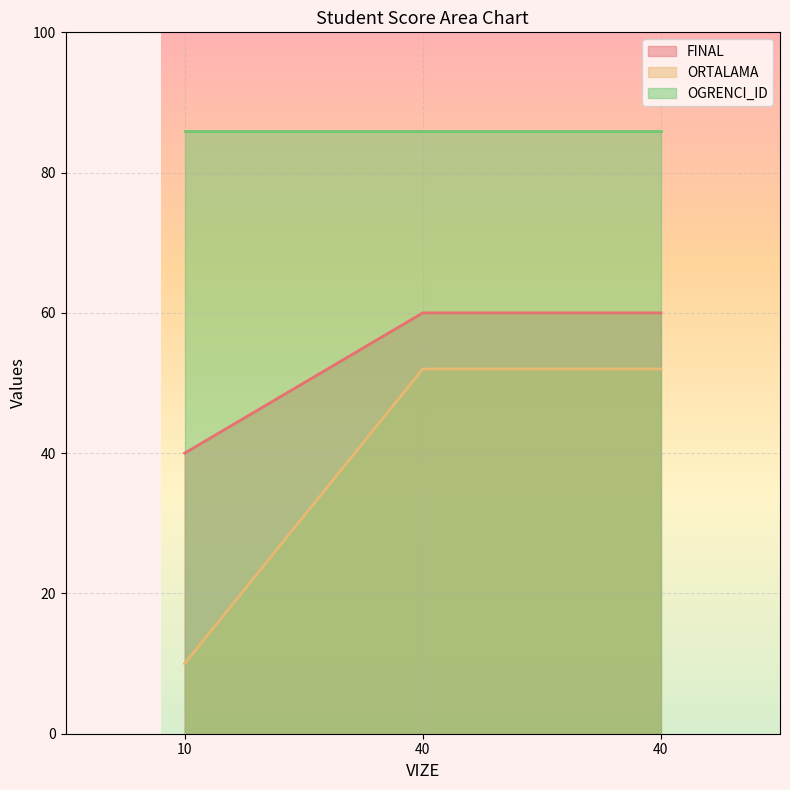

Count the number of data series in this chart.

3